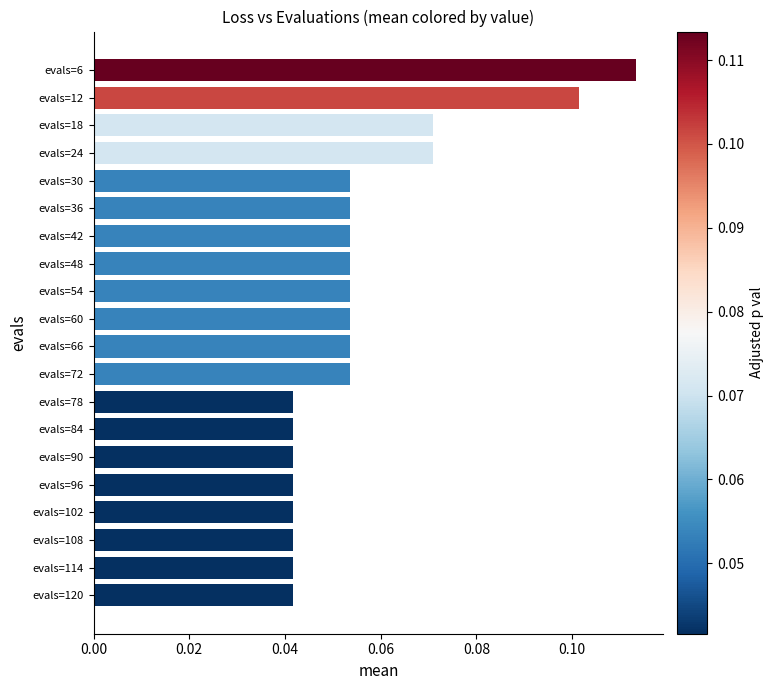

The value at evals=48 is 0.0. True or false?

False